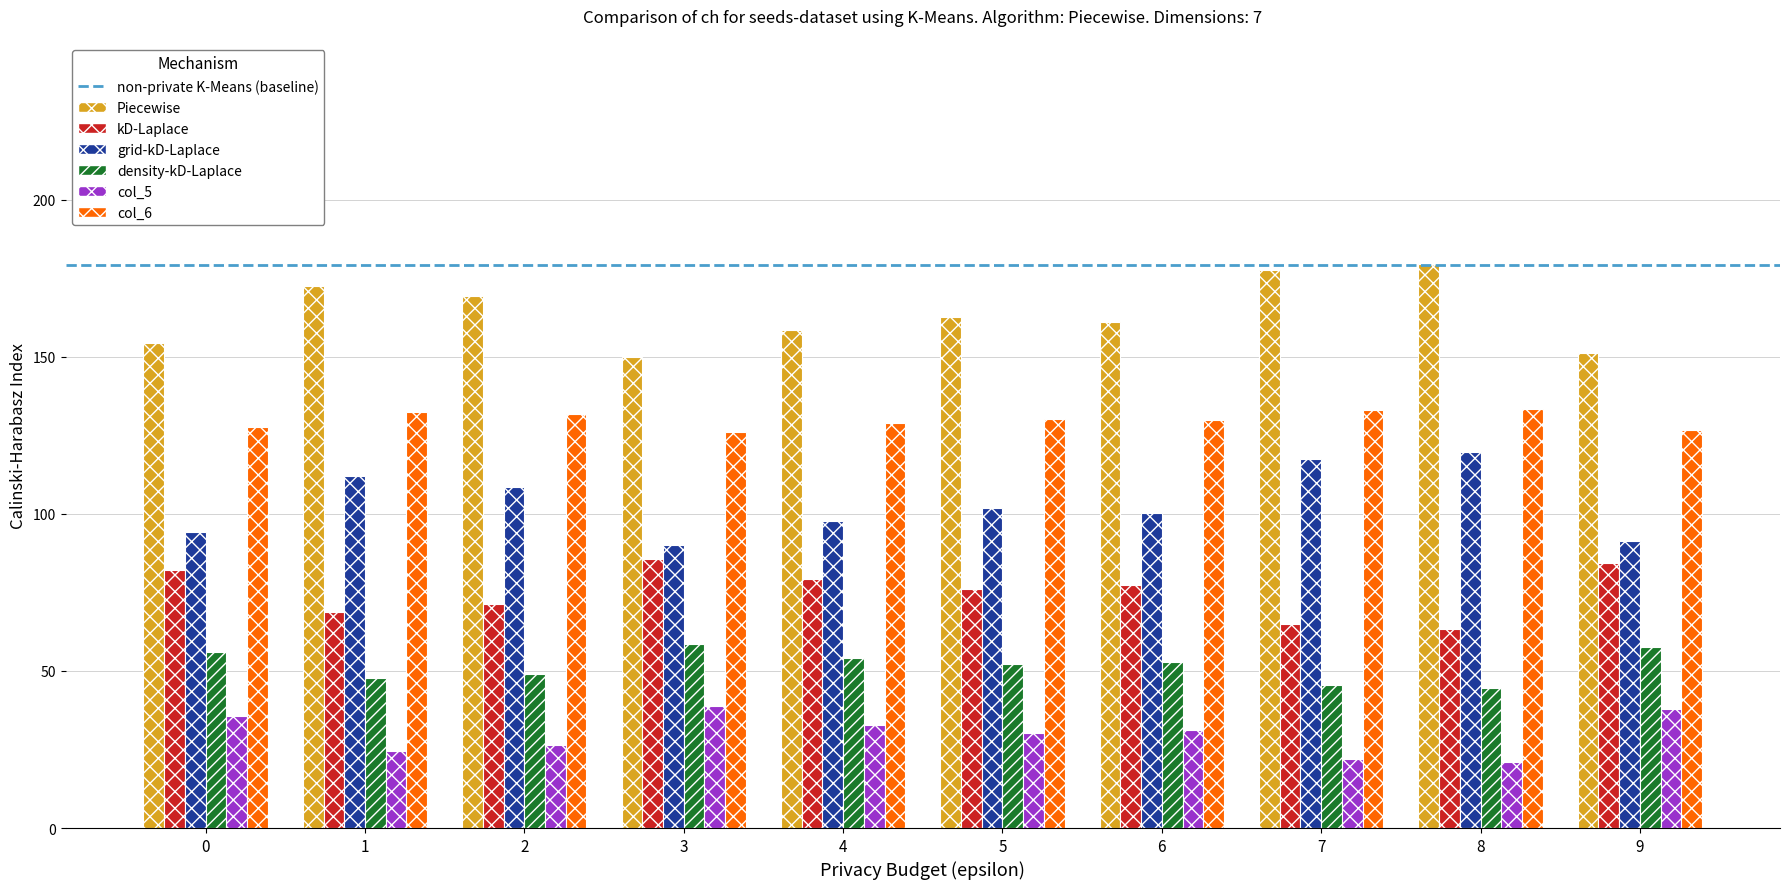

How many bars are there in each group?

6